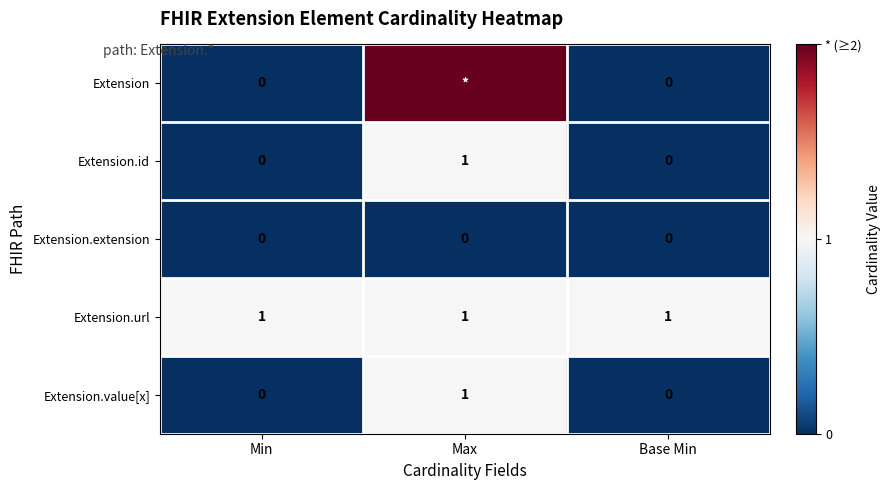

What is the minimum value for Extension.url?

1